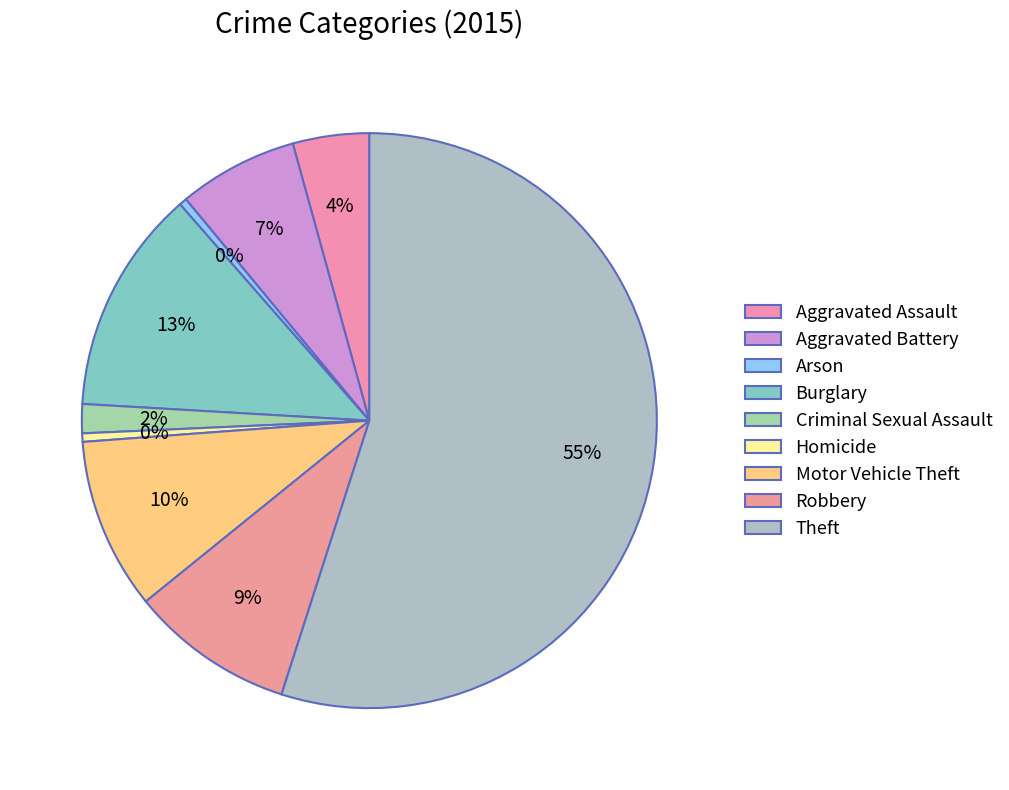

How many slices are in this pie chart?

9